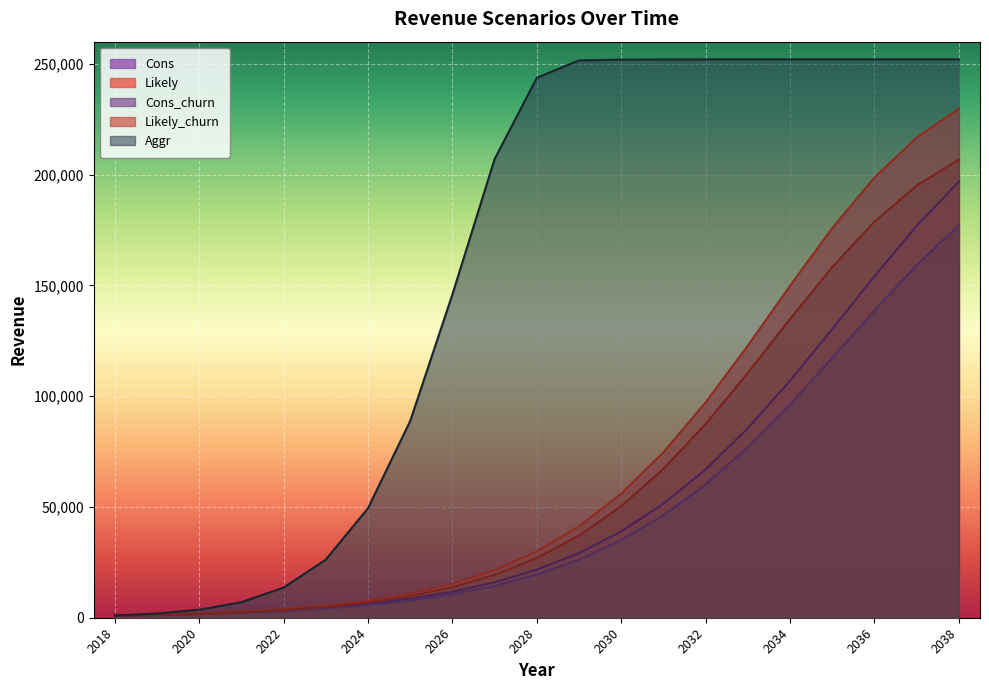

What is the average value of the Cons series?

53151.1